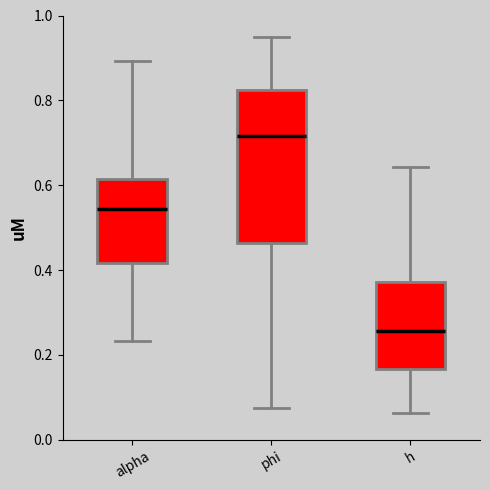

Which box has the lowest median line?

h